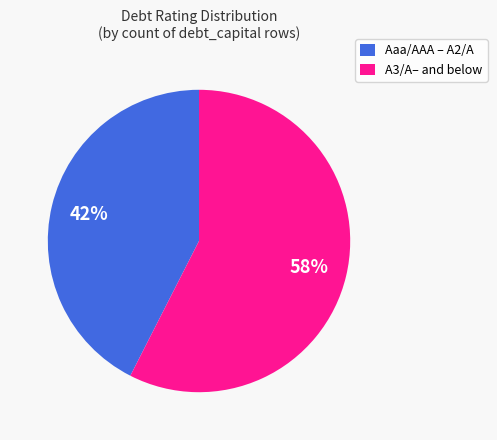

To the nearest percent, what is the combined percentage of A3/A– and below and Aaa/AAA – A2/A?

100%